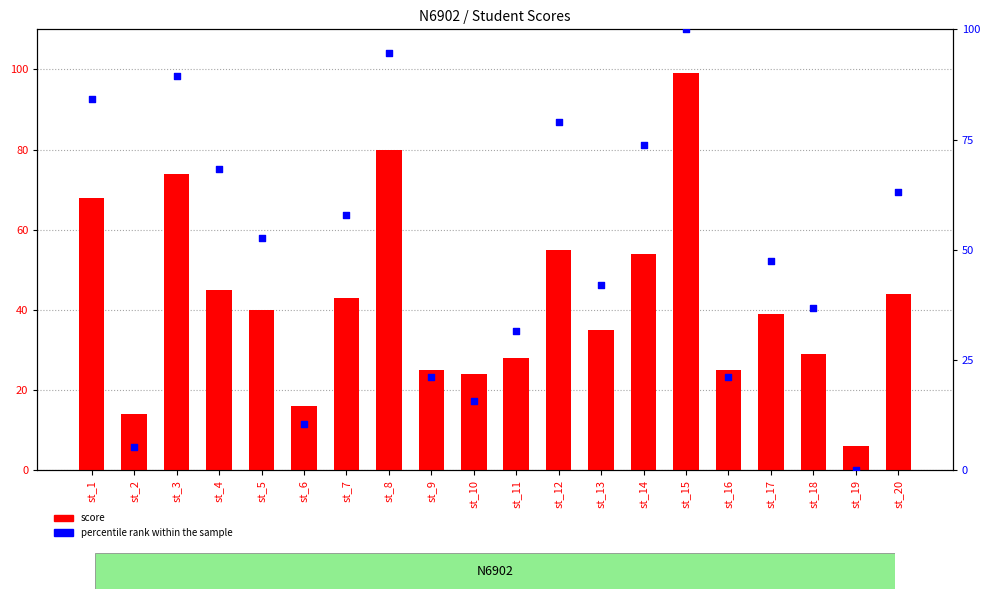

Which series contains the highest Y value?

percentile rank within the sample